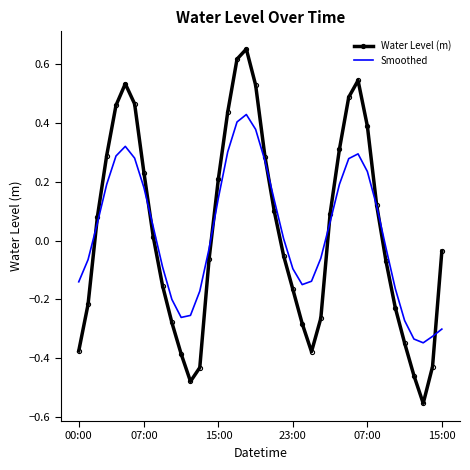

List the series in order of their peak value, lowest first.

Smoothed, Water Level (m)